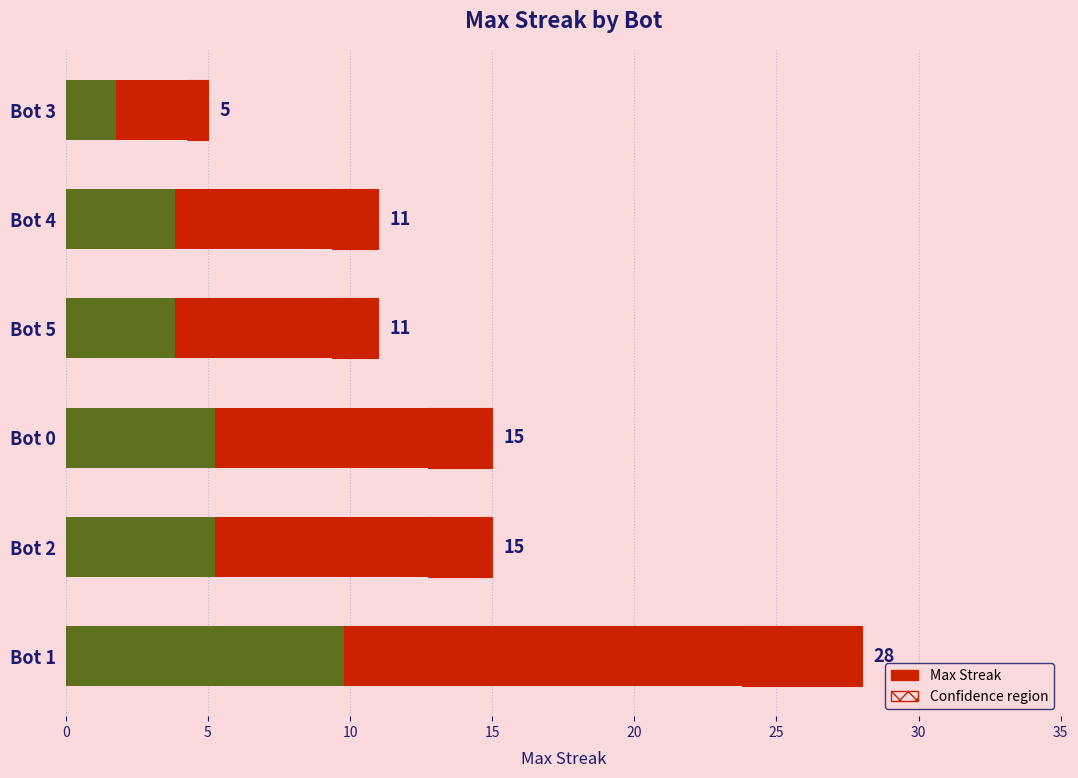

What is the value of the 5th bar from the left?

11